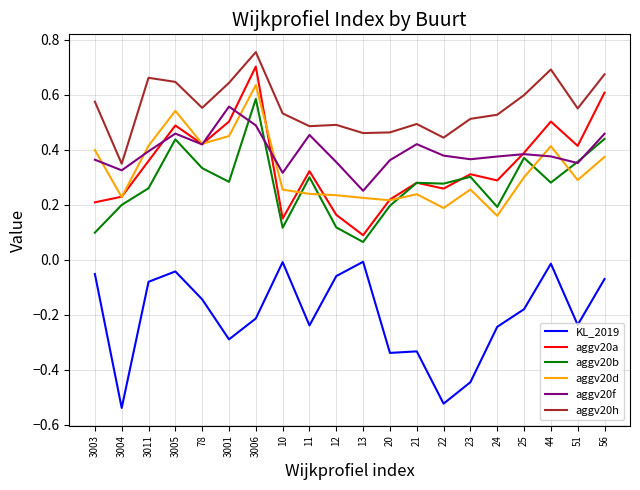

What position from the left is 23?

15